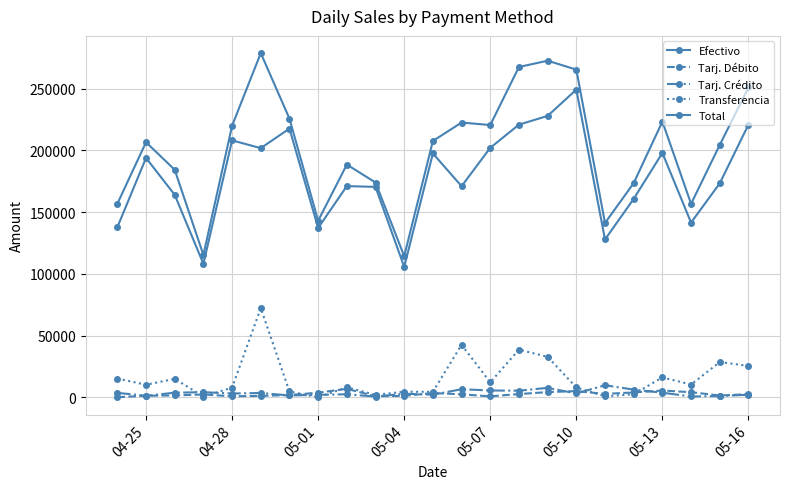

Rank the series by their maximum value, from lowest to highest.

Tarj. Débito, Tarj. Crédito, Transferencia, Efectivo, Total